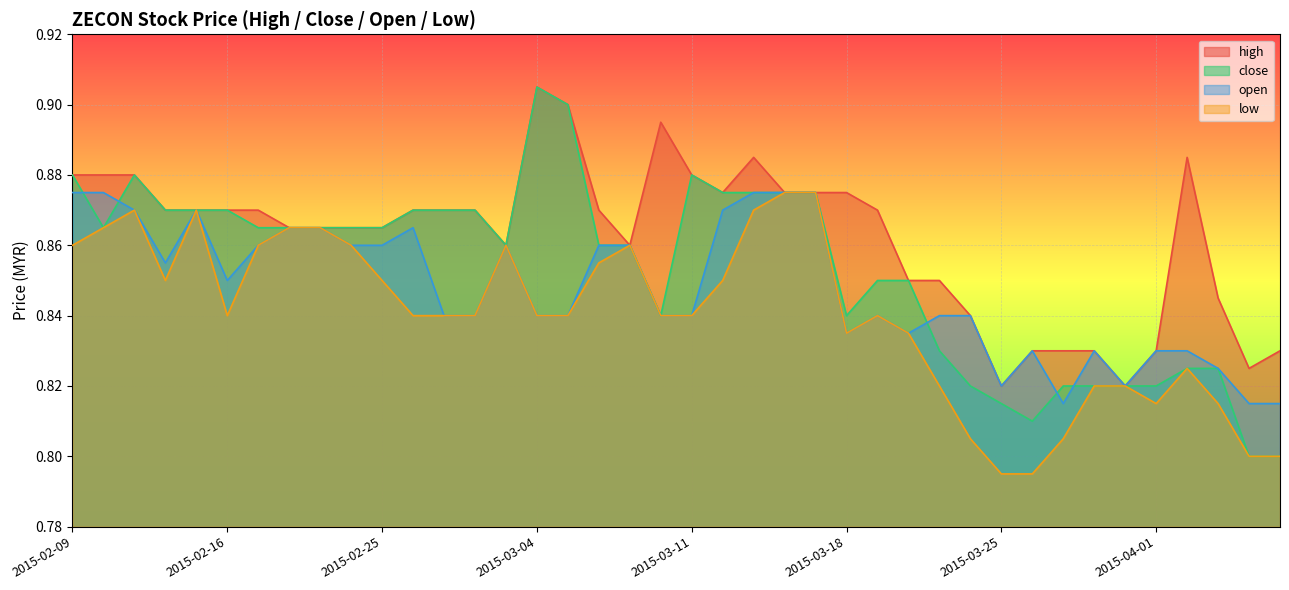

Reading left to right, list all the values displayed in this chart.

high: 2015-02-09=0.9	2015-02-10=0.9	2015-02-11=0.9	2015-02-12=0.9	2015-02-13=0.9	2015-02-16=0.9	2015-02-17=0.9	2015-02-18=0.9	2015-02-23=0.9	2015-02-24=0.9	2015-02-25=0.9	2015-02-26=0.9	2015-02-27=0.9	2015-03-02=0.9	2015-03-03=0.9	2015-03-04=0.9	2015-03-05=0.9	2015-03-06=0.9	2015-03-09=0.9	2015-03-10=0.9	2015-03-11=0.9	2015-03-12=0.9	2015-03-13=0.9	2015-03-16=0.9	2015-03-17=0.9	2015-03-18=0.9	2015-03-19=0.9	2015-03-20=0.8	2015-03-23=0.8	2015-03-24=0.8	2015-03-25=0.8	2015-03-26=0.8	2015-03-27=0.8	2015-03-30=0.8	2015-03-31=0.8	2015-04-01=0.8	2015-04-02=0.9	2015-04-03=0.8	2015-04-06=0.8	2015-04-07=0.8
close: 2015-02-09=0.9	2015-02-10=0.9	2015-02-11=0.9	2015-02-12=0.9	2015-02-13=0.9	2015-02-16=0.9	2015-02-17=0.9	2015-02-18=0.9	2015-02-23=0.9	2015-02-24=0.9	2015-02-25=0.9	2015-02-26=0.9	2015-02-27=0.9	2015-03-02=0.9	2015-03-03=0.9	2015-03-04=0.9	2015-03-05=0.9	2015-03-06=0.9	2015-03-09=0.9	2015-03-10=0.8	2015-03-11=0.9	2015-03-12=0.9	2015-03-13=0.9	2015-03-16=0.9	2015-03-17=0.9	2015-03-18=0.8	2015-03-19=0.8	2015-03-20=0.8	2015-03-23=0.8	2015-03-24=0.8	2015-03-25=0.8	2015-03-26=0.8	2015-03-27=0.8	2015-03-30=0.8	2015-03-31=0.8	2015-04-01=0.8	2015-04-02=0.8	2015-04-03=0.8	2015-04-06=0.8	2015-04-07=0.8
open: 2015-02-09=0.9	2015-02-10=0.9	2015-02-11=0.9	2015-02-12=0.9	2015-02-13=0.9	2015-02-16=0.8	2015-02-17=0.9	2015-02-18=0.9	2015-02-23=0.9	2015-02-24=0.9	2015-02-25=0.9	2015-02-26=0.9	2015-02-27=0.8	2015-03-02=0.8	2015-03-03=0.9	2015-03-04=0.8	2015-03-05=0.8	2015-03-06=0.9	2015-03-09=0.9	2015-03-10=0.8	2015-03-11=0.8	2015-03-12=0.9	2015-03-13=0.9	2015-03-16=0.9	2015-03-17=0.9	2015-03-18=0.8	2015-03-19=0.8	2015-03-20=0.8	2015-03-23=0.8	2015-03-24=0.8	2015-03-25=0.8	2015-03-26=0.8	2015-03-27=0.8	2015-03-30=0.8	2015-03-31=0.8	2015-04-01=0.8	2015-04-02=0.8	2015-04-03=0.8	2015-04-06=0.8	2015-04-07=0.8
low: 2015-02-09=0.9	2015-02-10=0.9	2015-02-11=0.9	2015-02-12=0.8	2015-02-13=0.9	2015-02-16=0.8	2015-02-17=0.9	2015-02-18=0.9	2015-02-23=0.9	2015-02-24=0.9	2015-02-25=0.8	2015-02-26=0.8	2015-02-27=0.8	2015-03-02=0.8	2015-03-03=0.9	2015-03-04=0.8	2015-03-05=0.8	2015-03-06=0.9	2015-03-09=0.9	2015-03-10=0.8	2015-03-11=0.8	2015-03-12=0.8	2015-03-13=0.9	2015-03-16=0.9	2015-03-17=0.9	2015-03-18=0.8	2015-03-19=0.8	2015-03-20=0.8	2015-03-23=0.8	2015-03-24=0.8	2015-03-25=0.8	2015-03-26=0.8	2015-03-27=0.8	2015-03-30=0.8	2015-03-31=0.8	2015-04-01=0.8	2015-04-02=0.8	2015-04-03=0.8	2015-04-06=0.8	2015-04-07=0.8